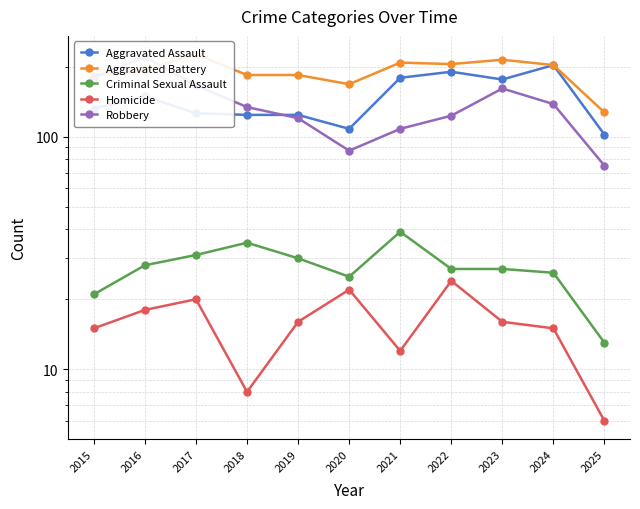

Does the chart have visible grid lines?

Yes